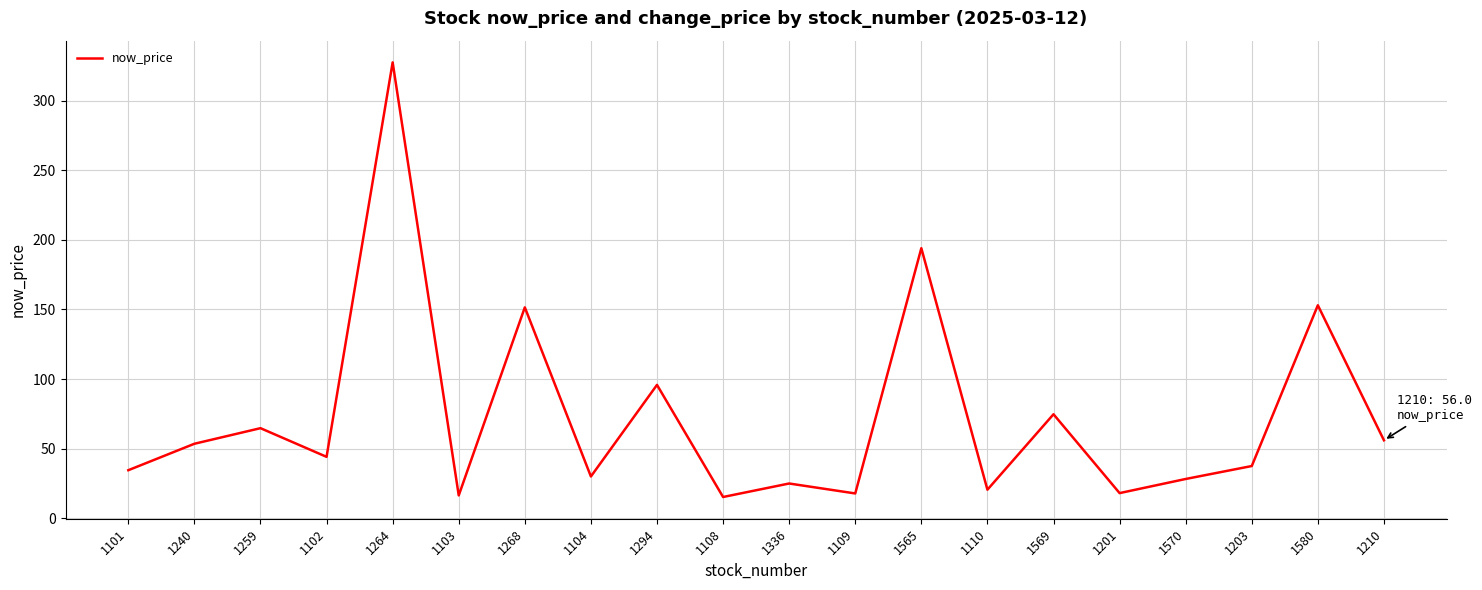

Is it true that the value at 1101 is 34.5?

True